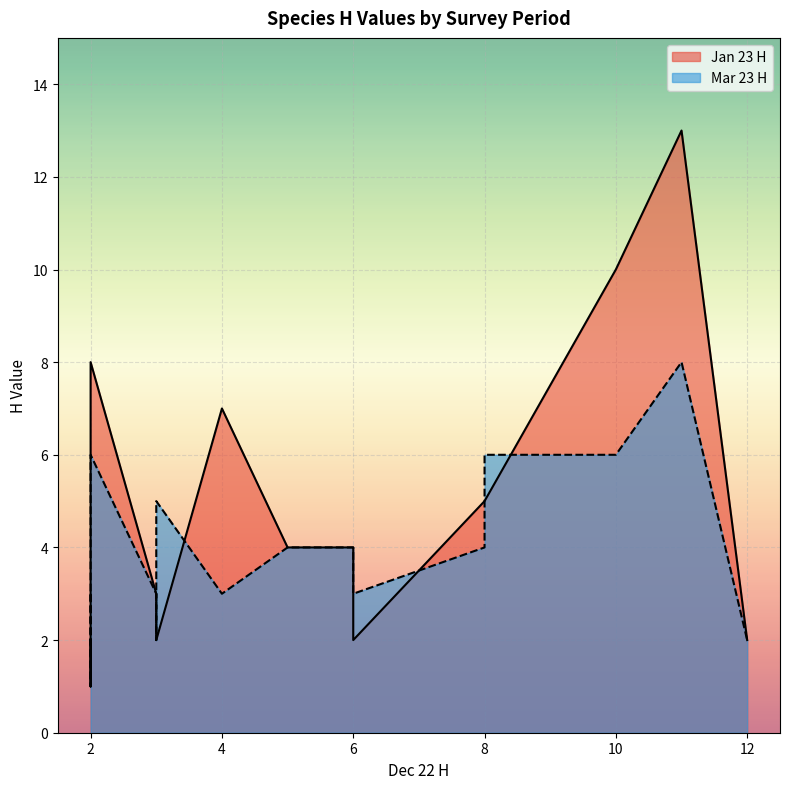

True or false: Jan 23 H and Mar 23 H cross at least once.

True